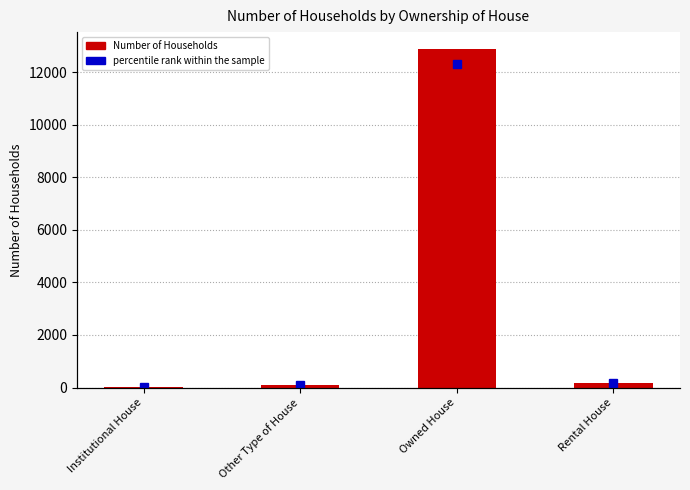

What is the sum of the Number of Households values at Other Type of House and Institutional House?

113.0